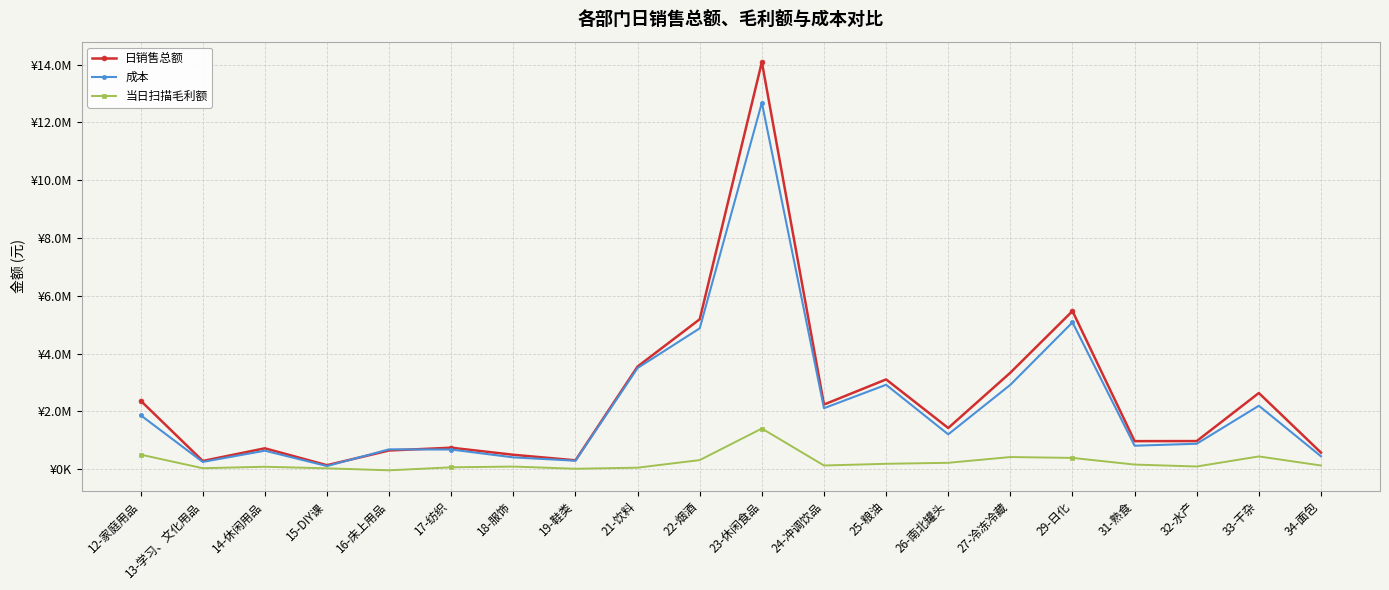

How many intersections are there between 成本 and 日销售总额?

2